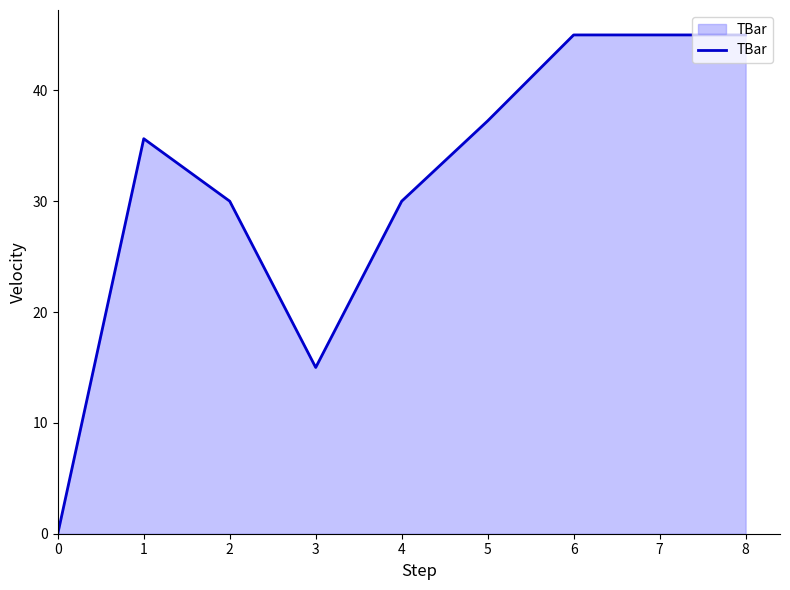

What is the approximate value at 3?

15.0